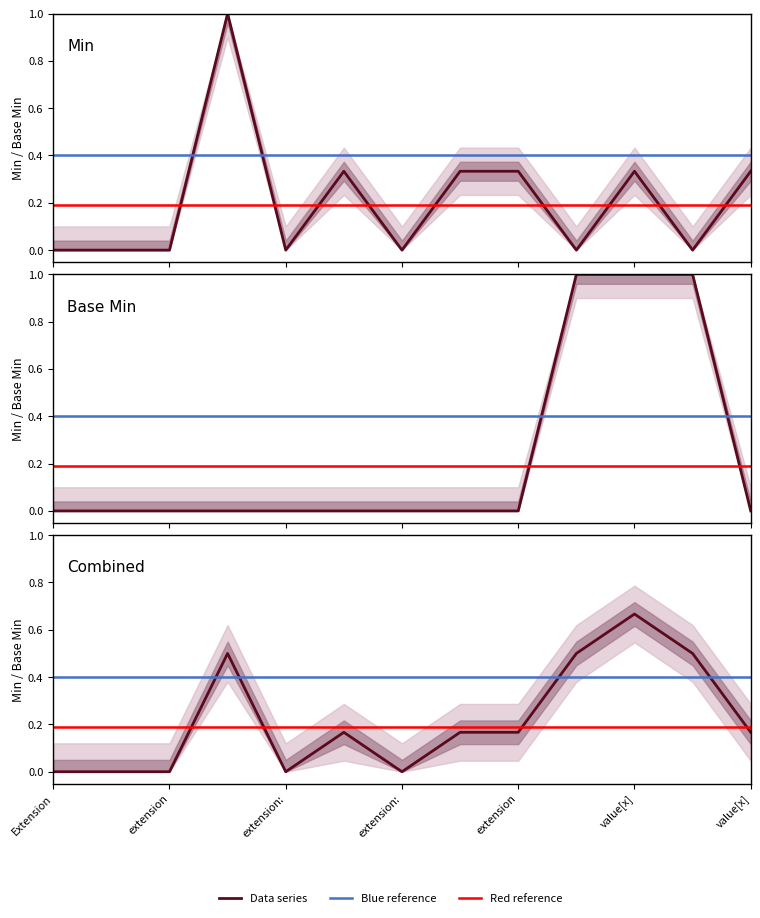

What is the difference between the highest and lowest values at Extension.extension:telecomAddress.extension?

0.3